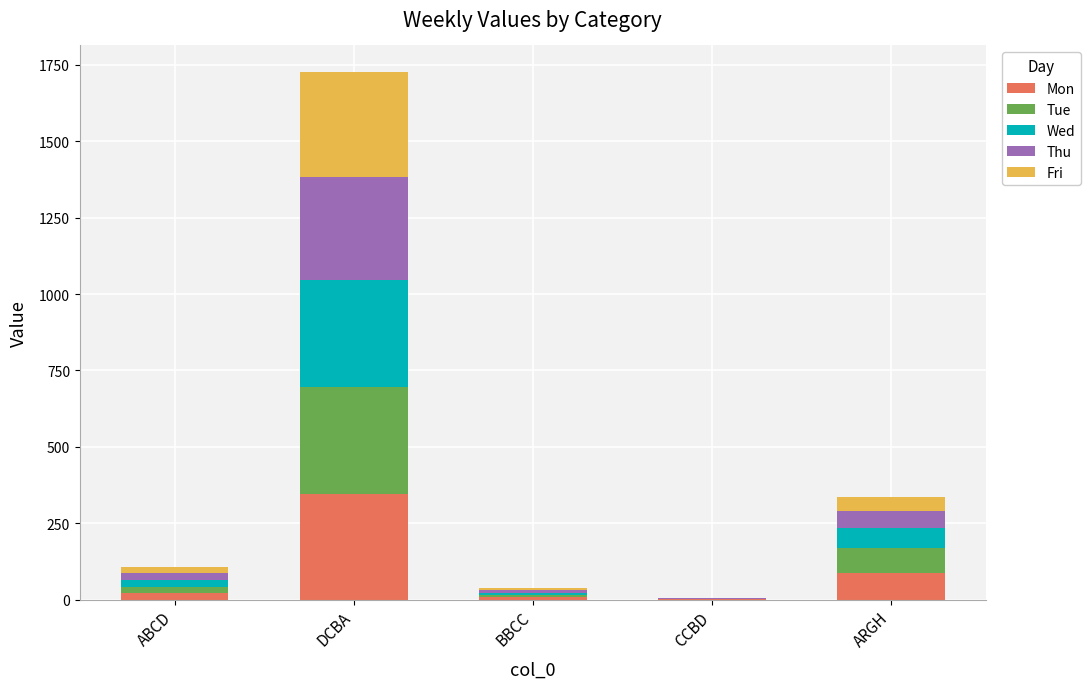

What is the sum of all Mon values?

463.2